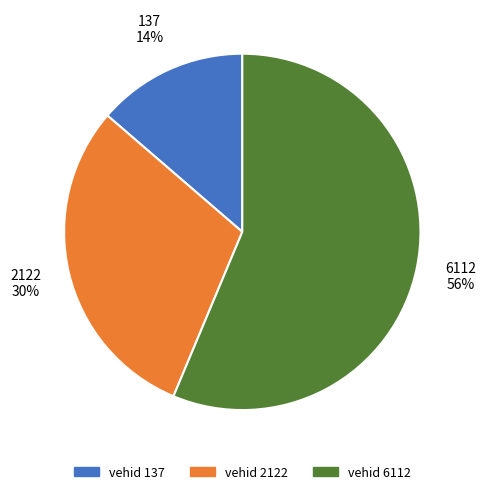

Does 137 represent more than half of the total?

No